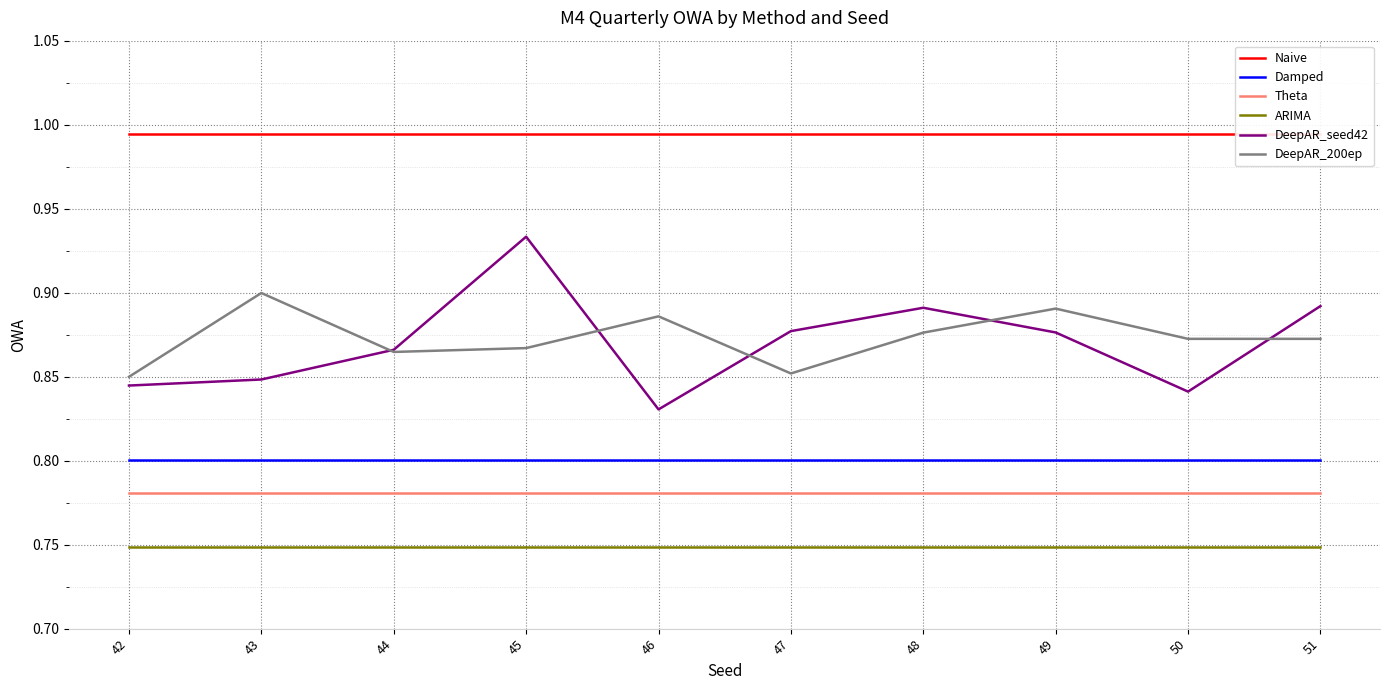

What is the sum of the DeepAR_200ep values at 50 and 42?

1.7